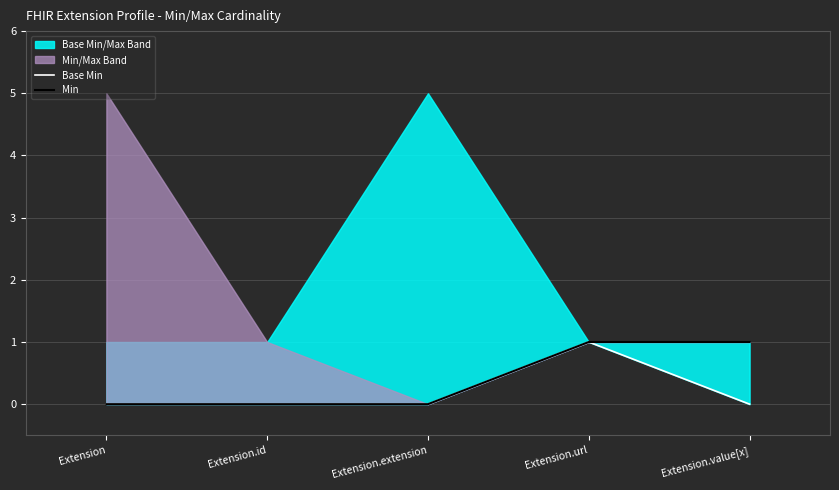

Which has a higher value, Extension.extension or Extension.id?

Extension.extension